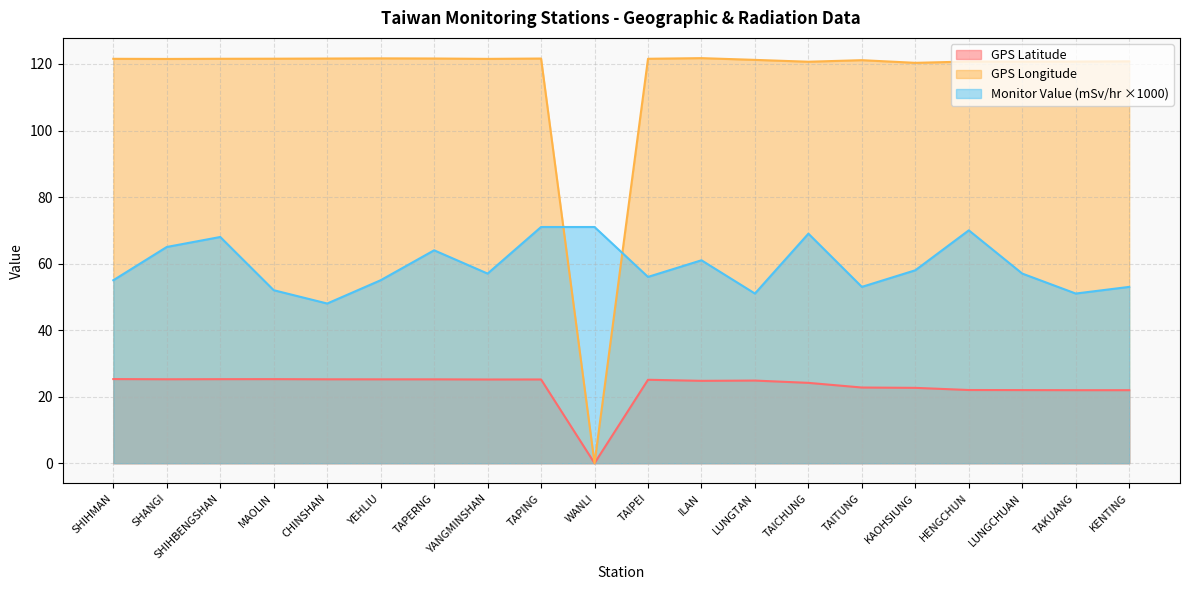

What is the minimum value for Monitor Value (mSv/hr)?

48.0